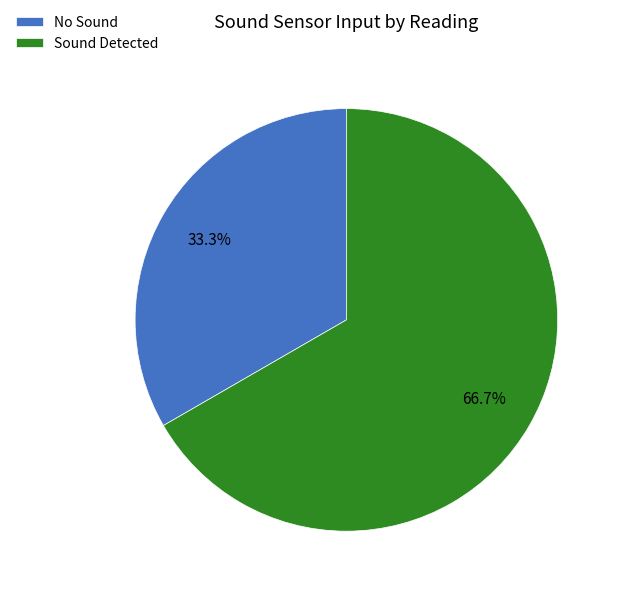

Which category has the smallest portion of the pie?

No Sound